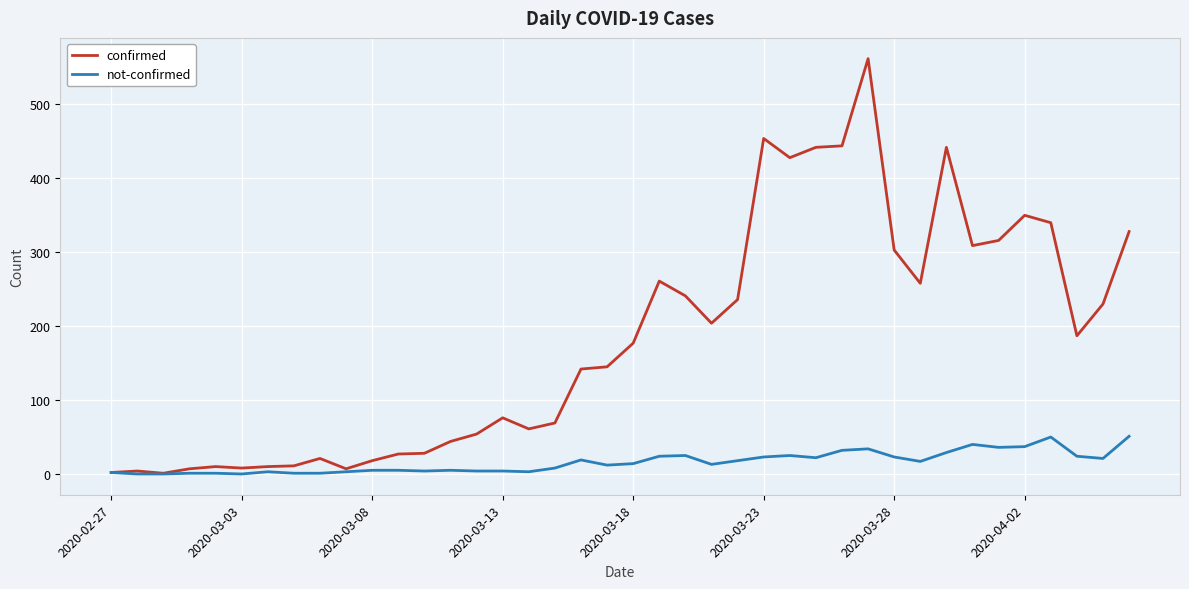

True or false: confirmed has more than 0 interior local peaks.

True